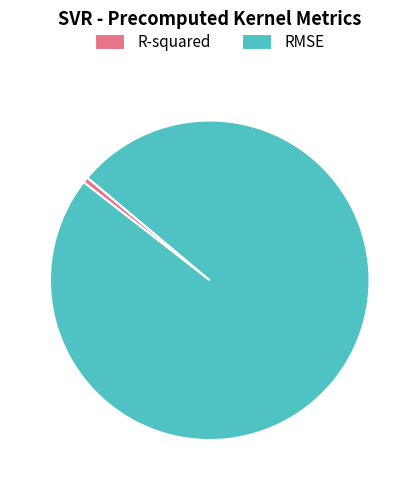

Which category has the biggest portion of the pie?

RMSE